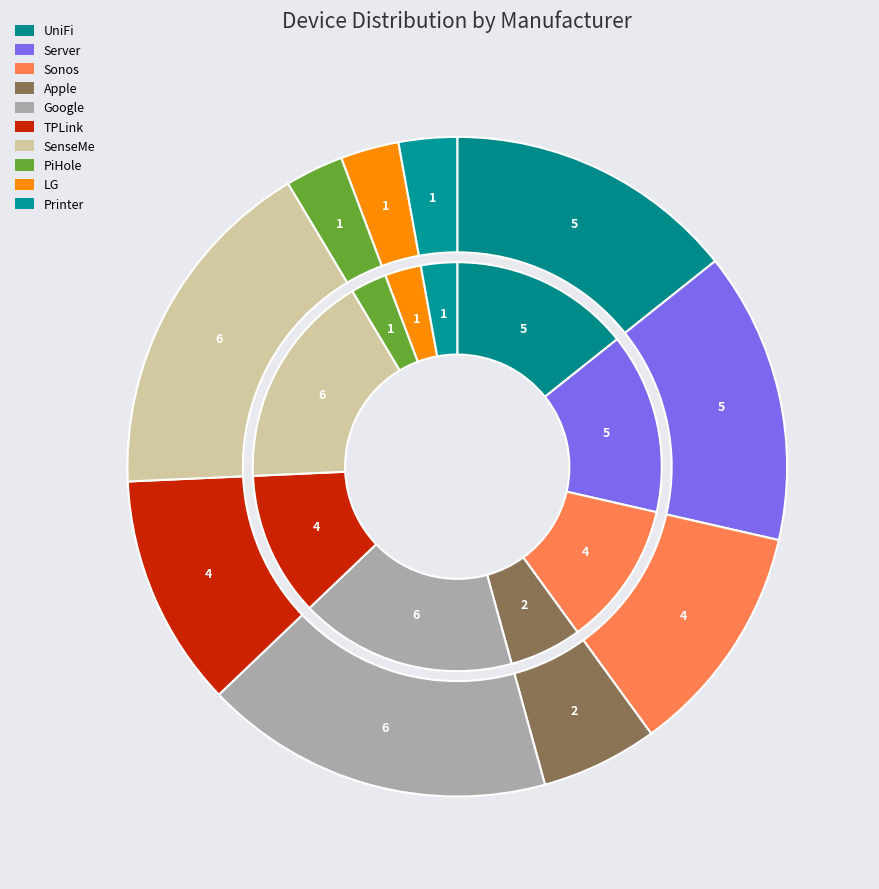

How much of the chart is everything except SenseMe?

82.9%